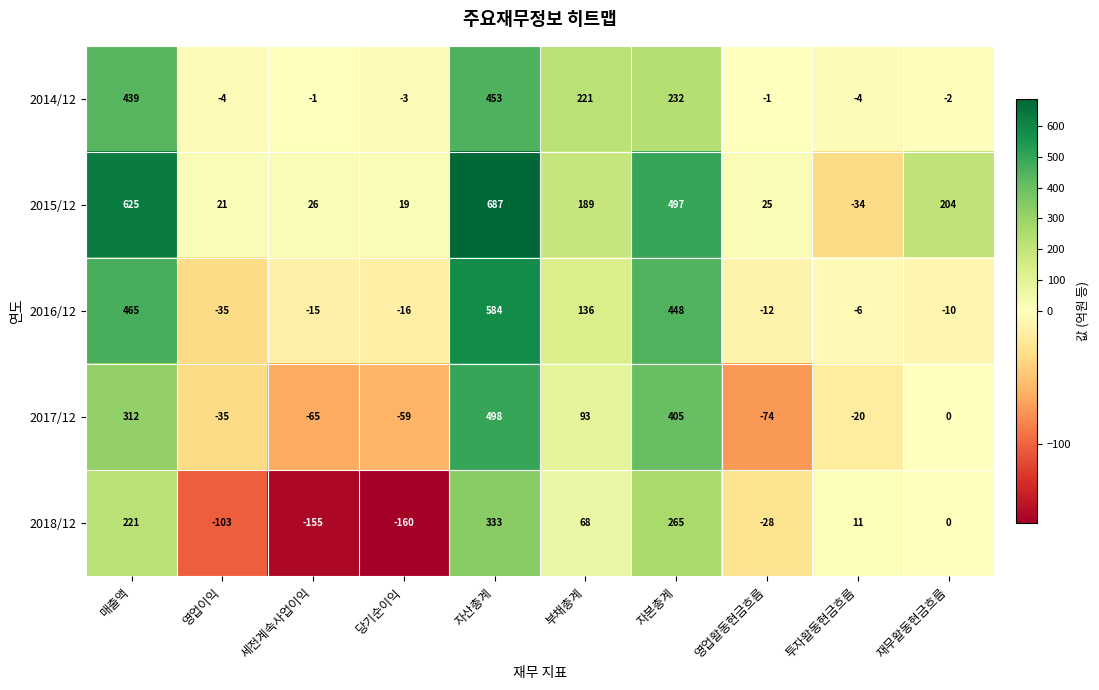

Read the 2016/12 value at 부채총계, to the nearest 10.

140